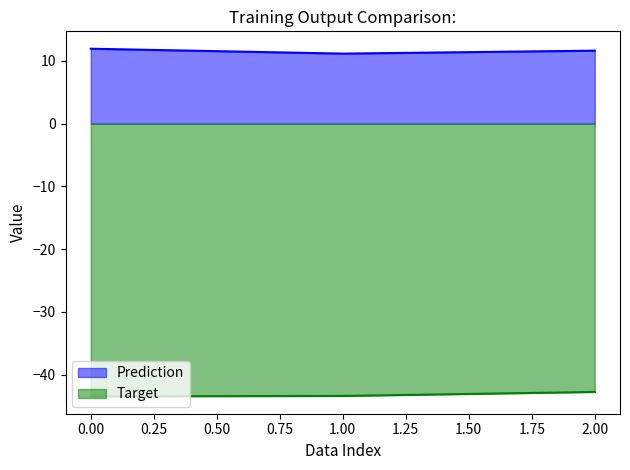

What is the sum of the Prediction values at 2.00 and 1.00?

22.8